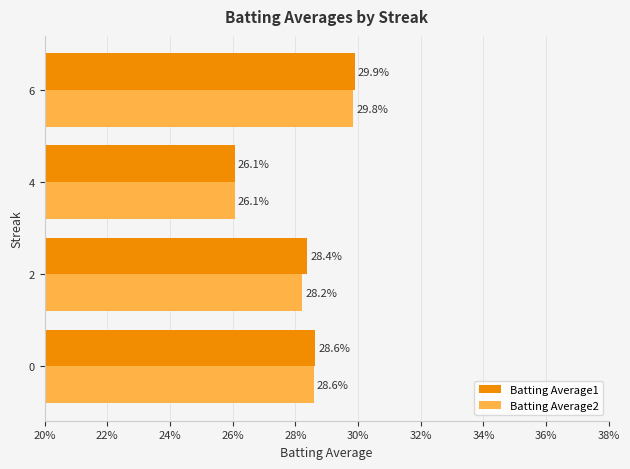

Which series has the largest total across all categories?

Batting Average1